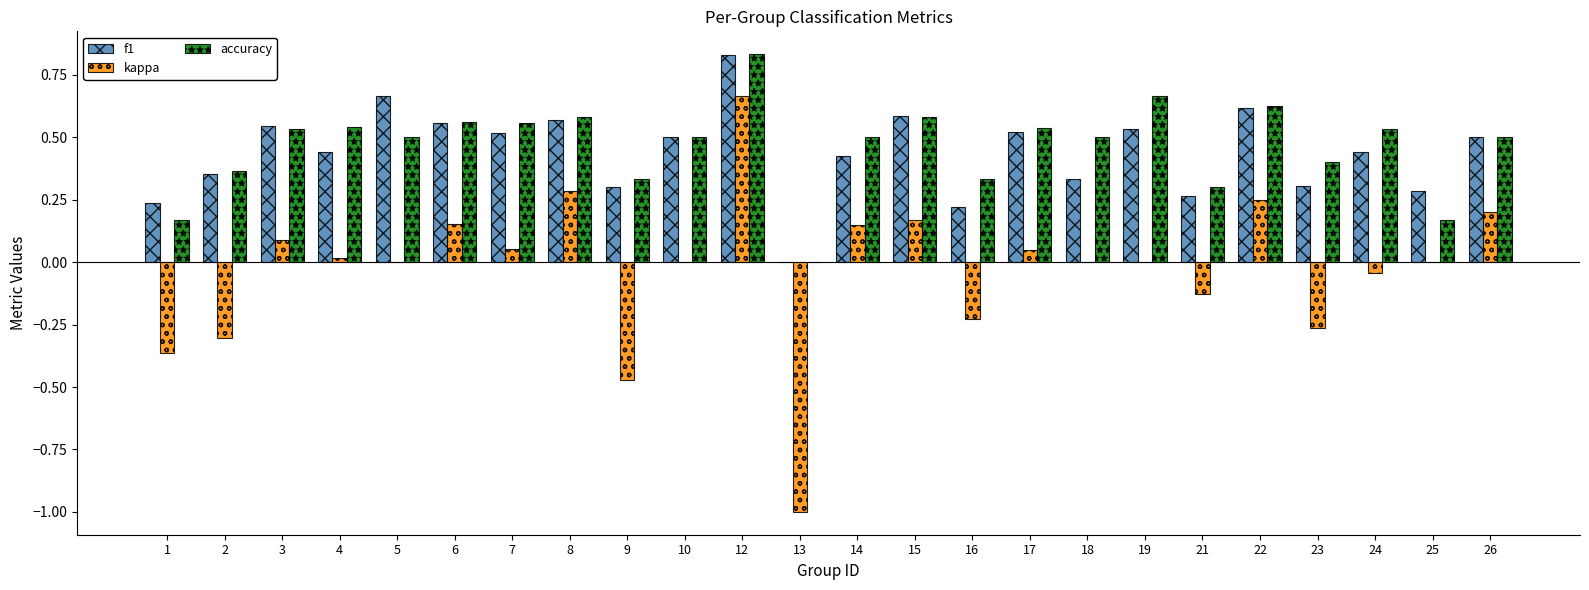

Which series changed the most between 12 and 14?

kappa